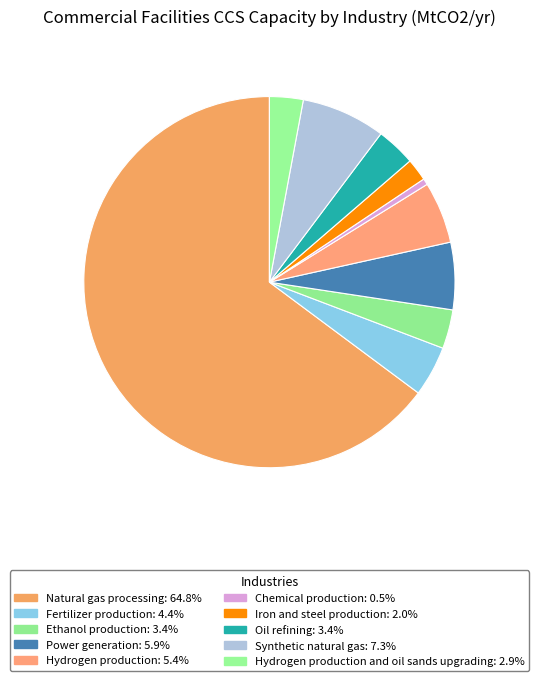

Count the number of slices in the pie.

10